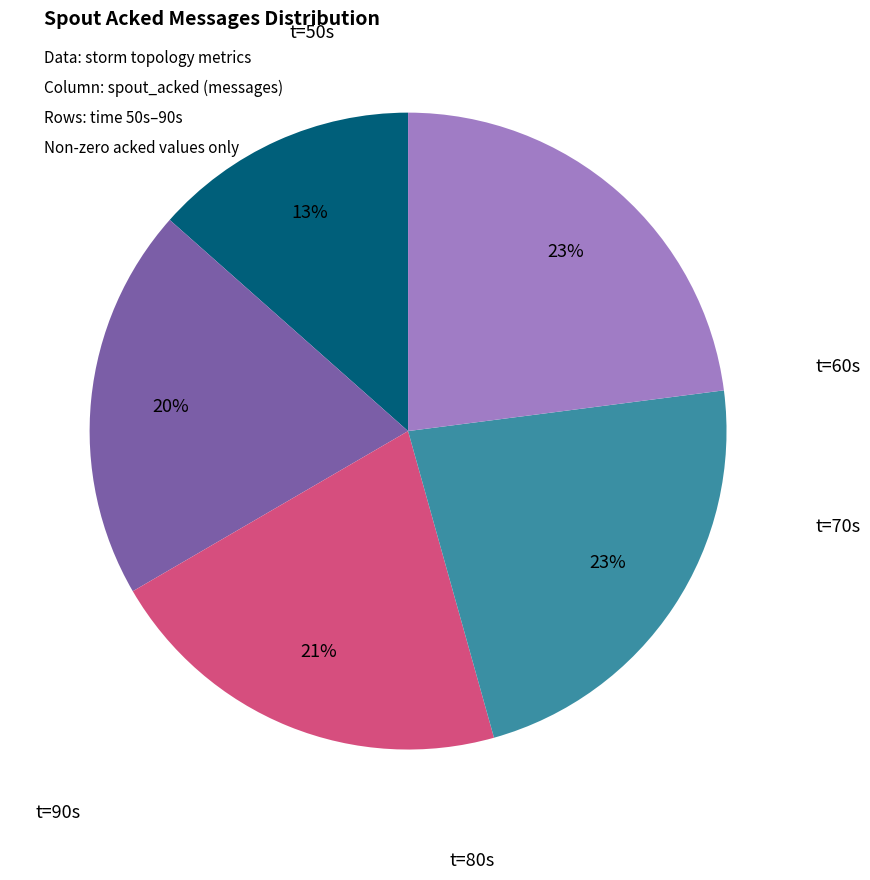

To the nearest percent, what is the average slice percentage?

20%